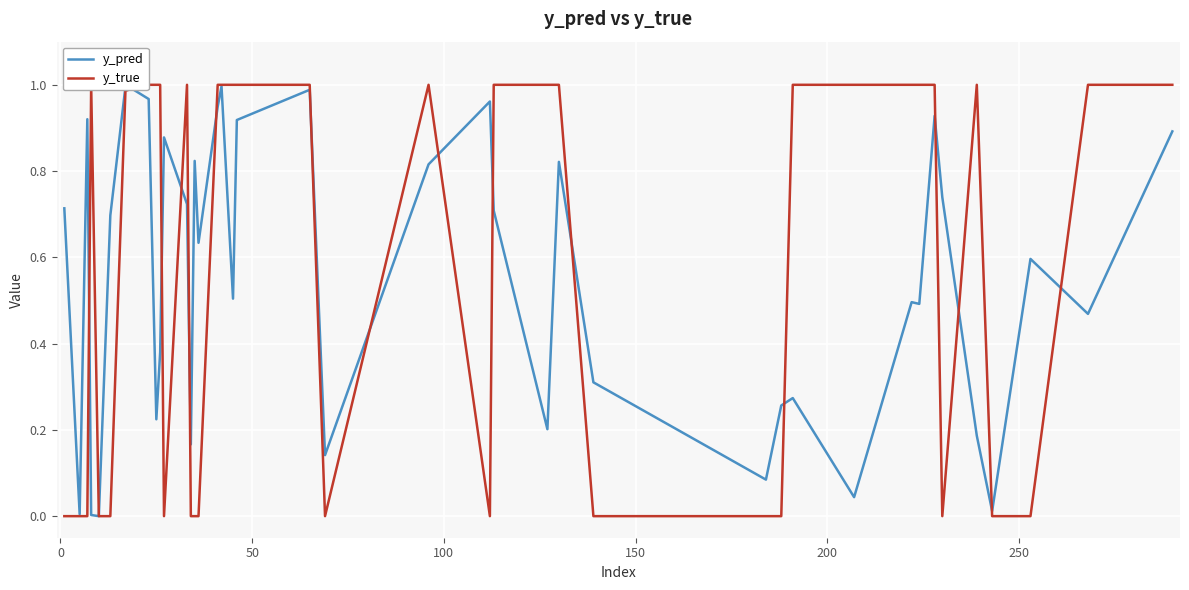

Which series has the largest Y range (max minus min)?

y_true